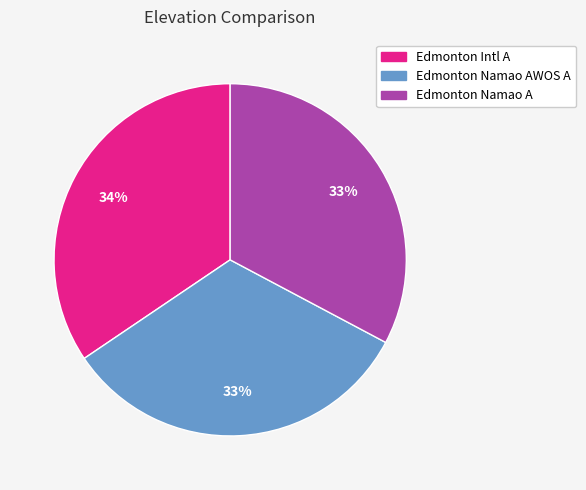

Do Edmonton Intl A and Edmonton Namao AWOS A together represent more than half of the pie?

Yes